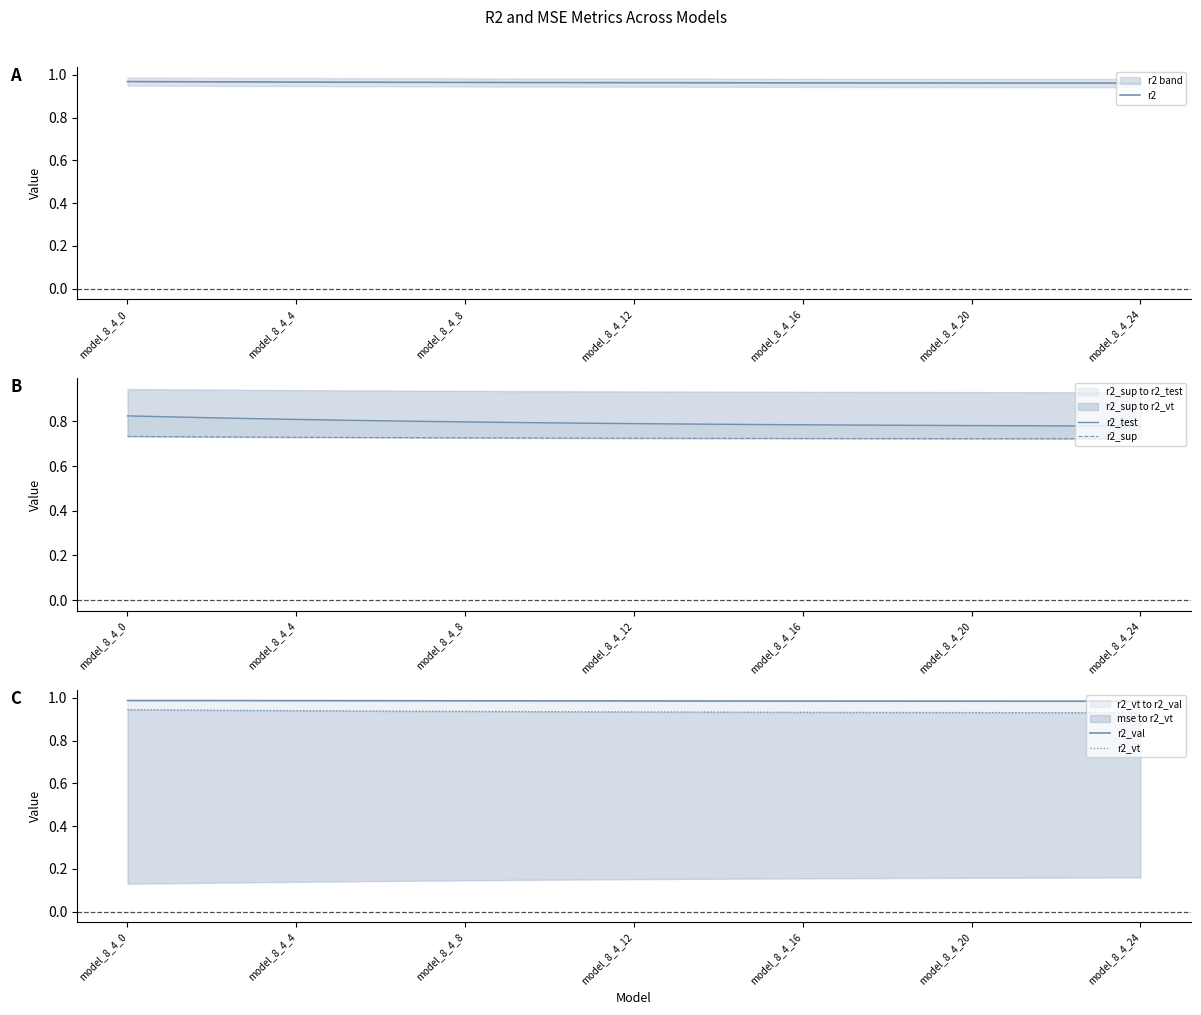

How many lines are shown in the chart?

5